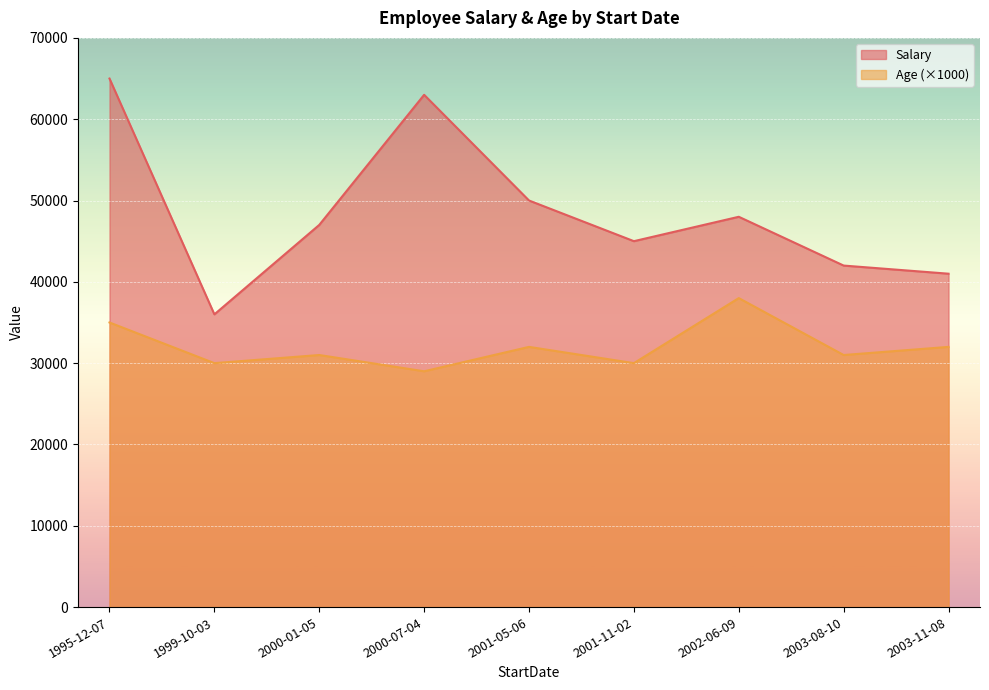

Which series changed the most between 2000-01-05 and 1995-12-07?

Salary